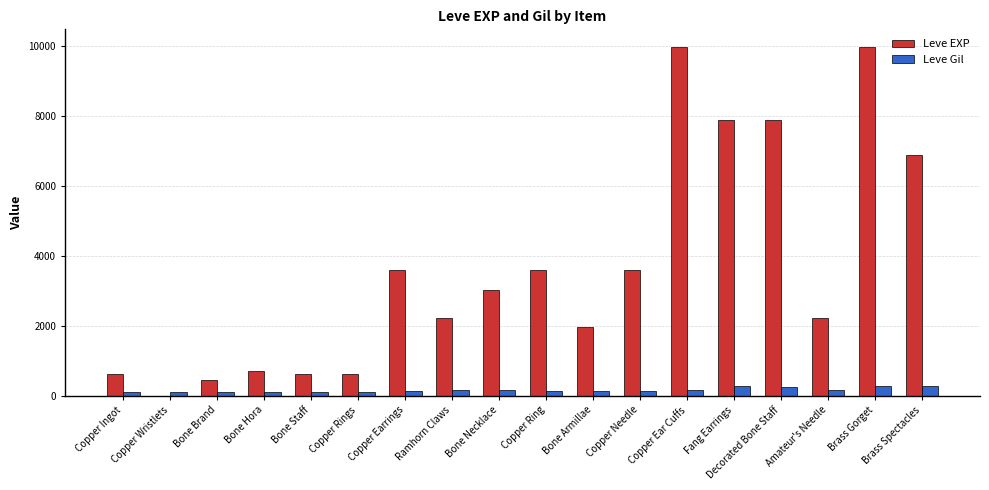

What is the total value across all series at Brass Gorget?

10283